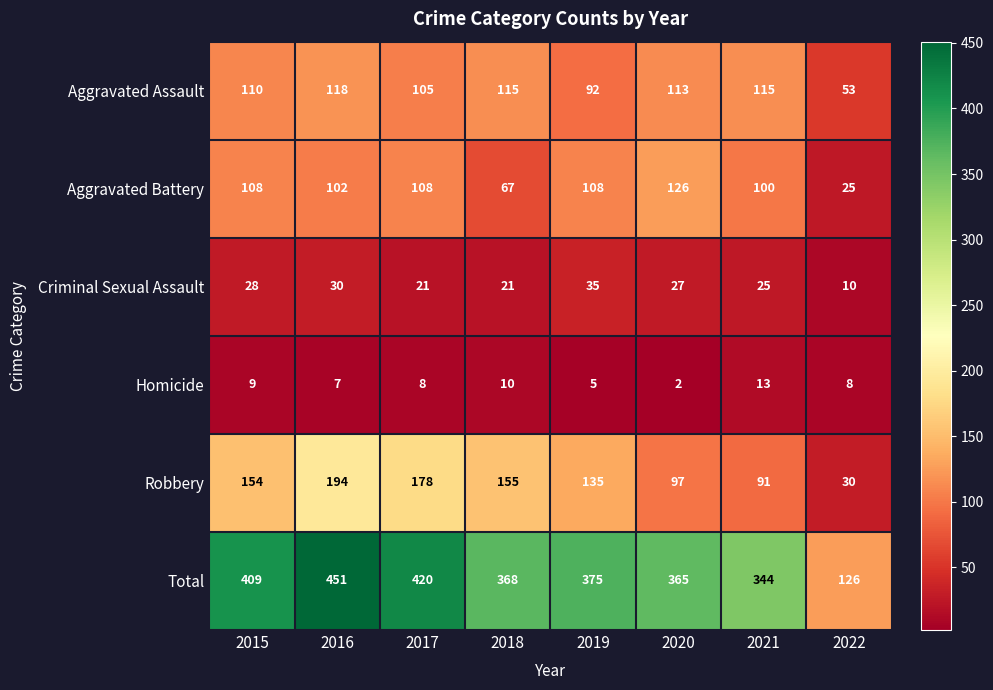

What is the total value across all series at 2021?

688